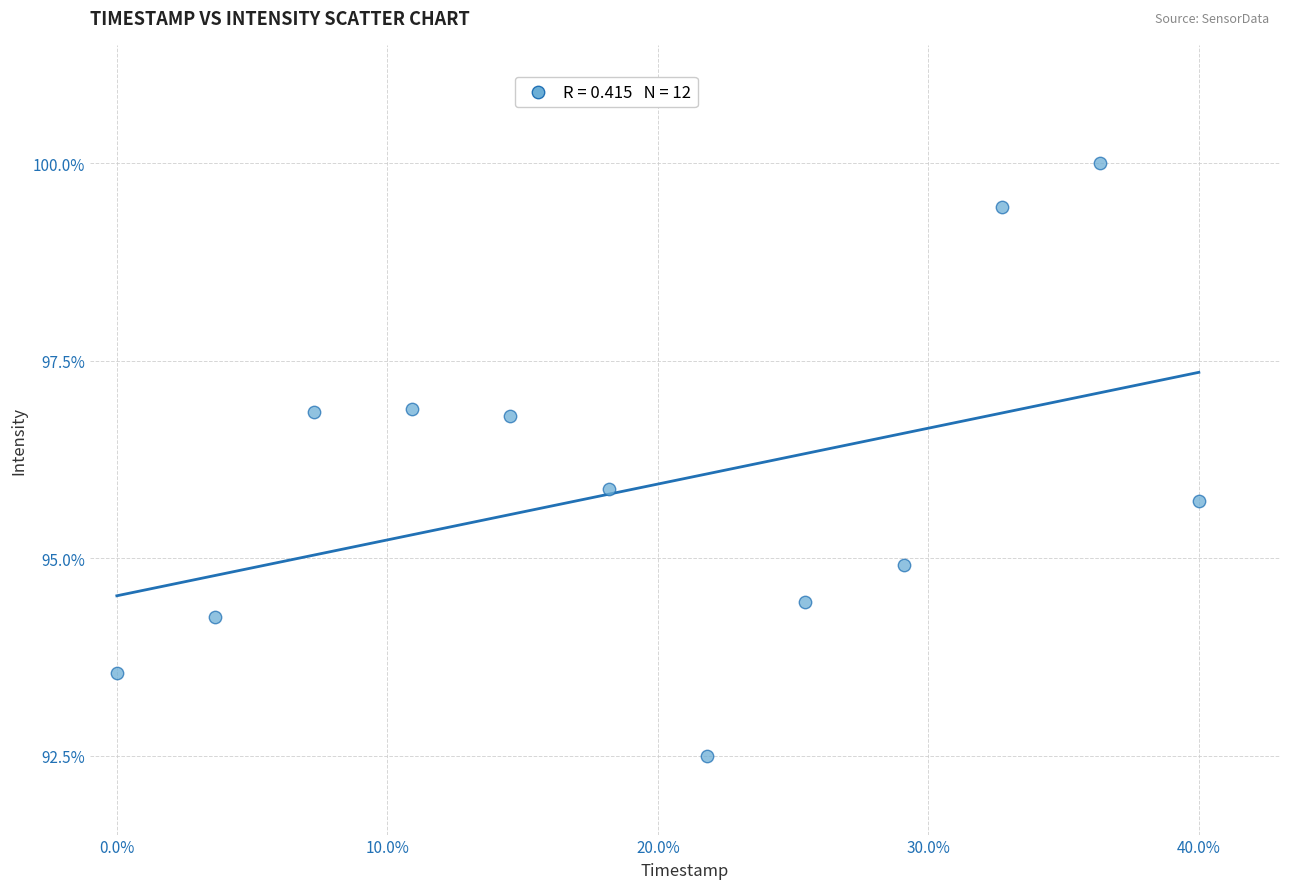

What is the average X value?

20.0